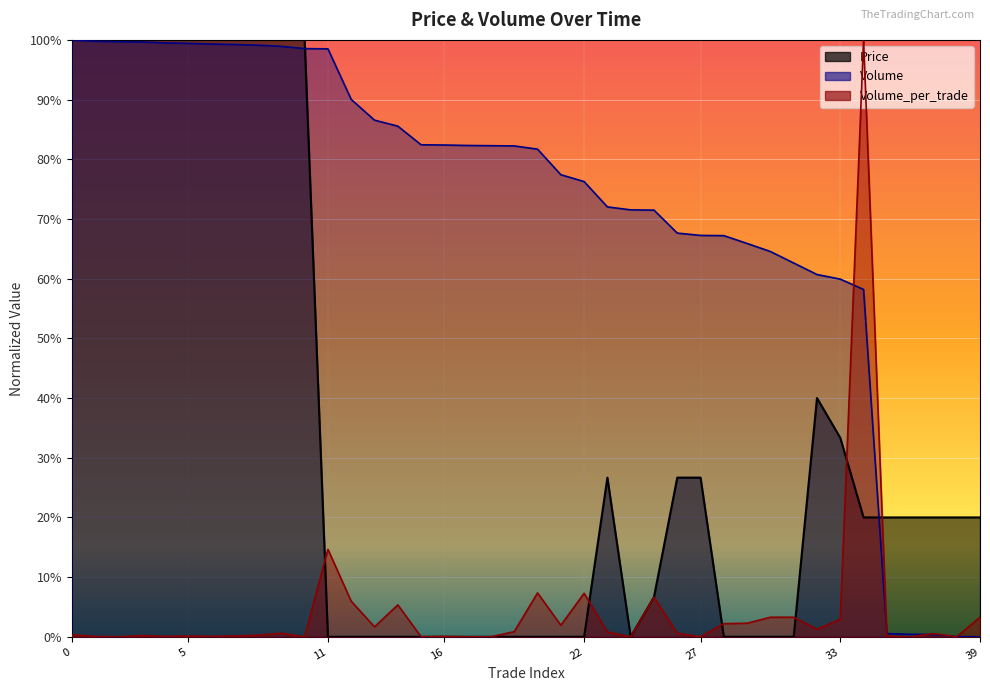

Rank the series by their average value, from lowest to highest.

Volume_per_trade, Price, Volume